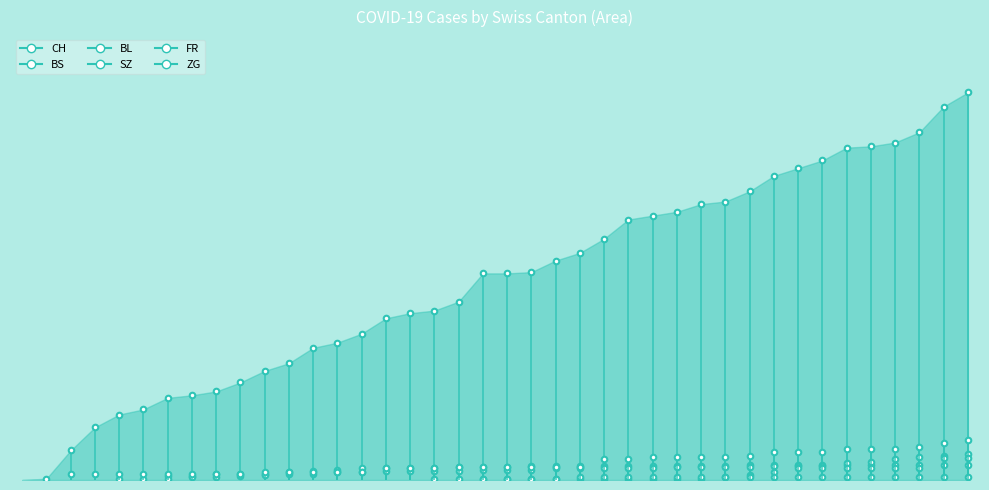

What is the value of the BS point at the 39th from the left?

12